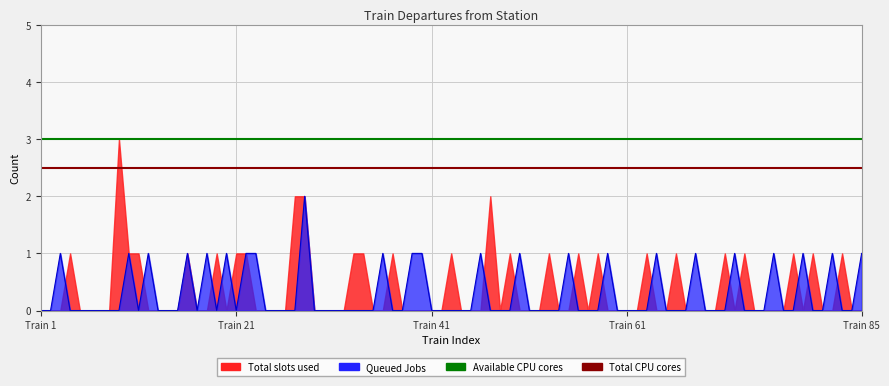

Which series has the largest total across all categories?

Available CPU cores